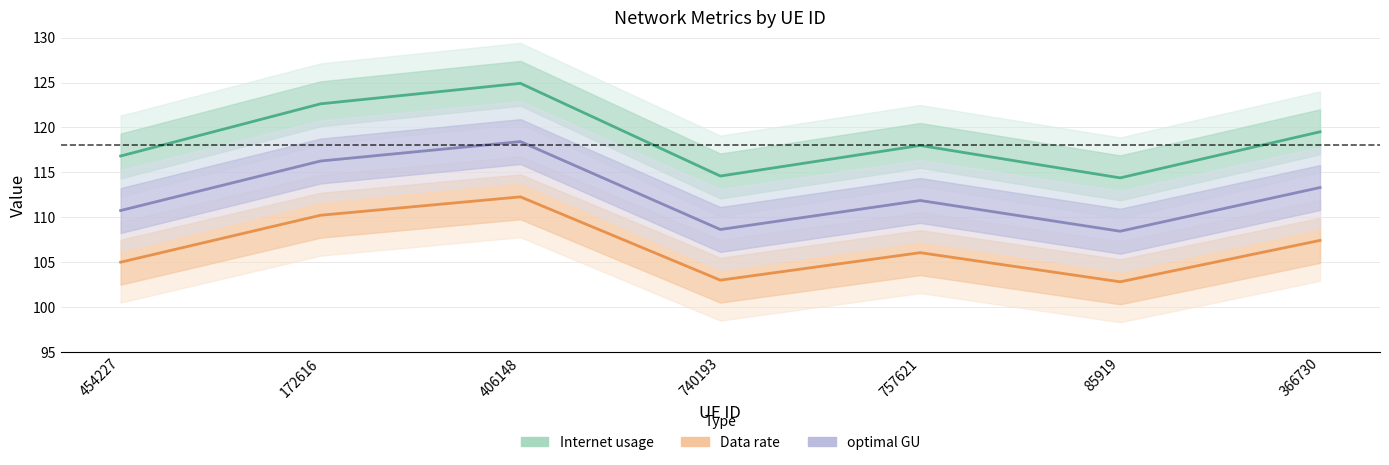

What is the difference between the maximum and second lowest values in the Data rate series?

9.3